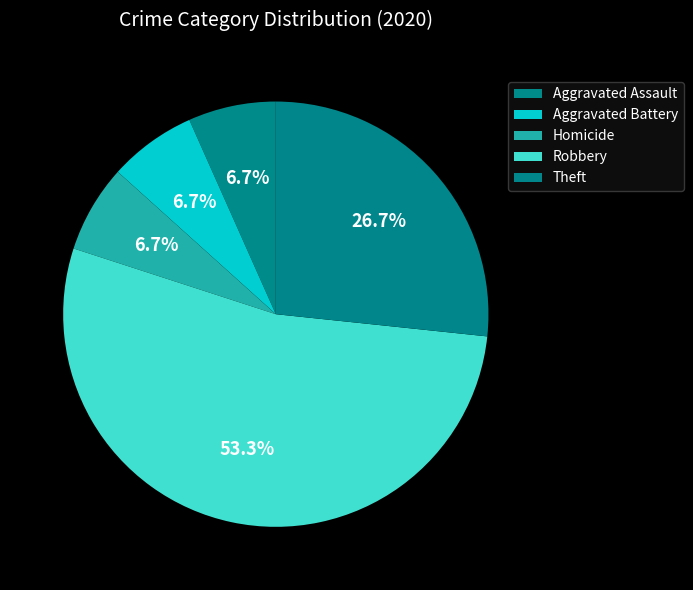

How many slices are in this pie chart?

5